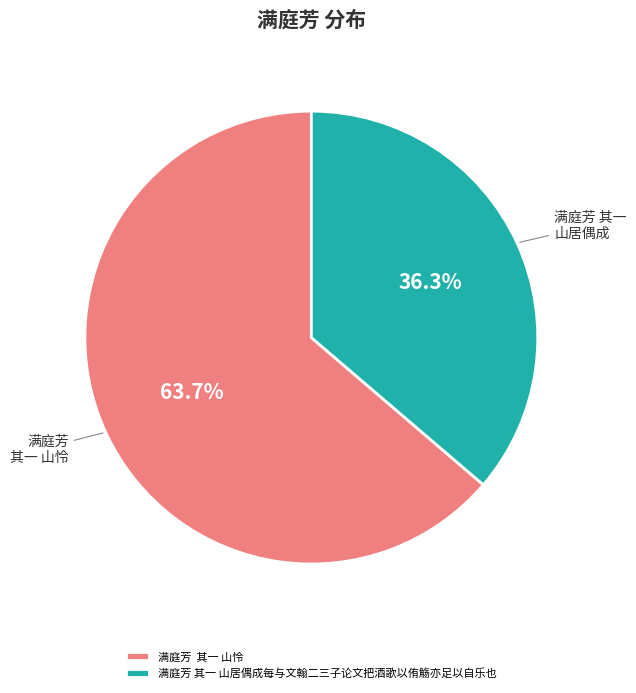

Which has a higher value, 满庭芳 其一 山居偶成每与文翰二三子论文把酒歌以侑觞亦足以自乐也 or 满庭芳 其一 山怜?

满庭芳 其一 山怜